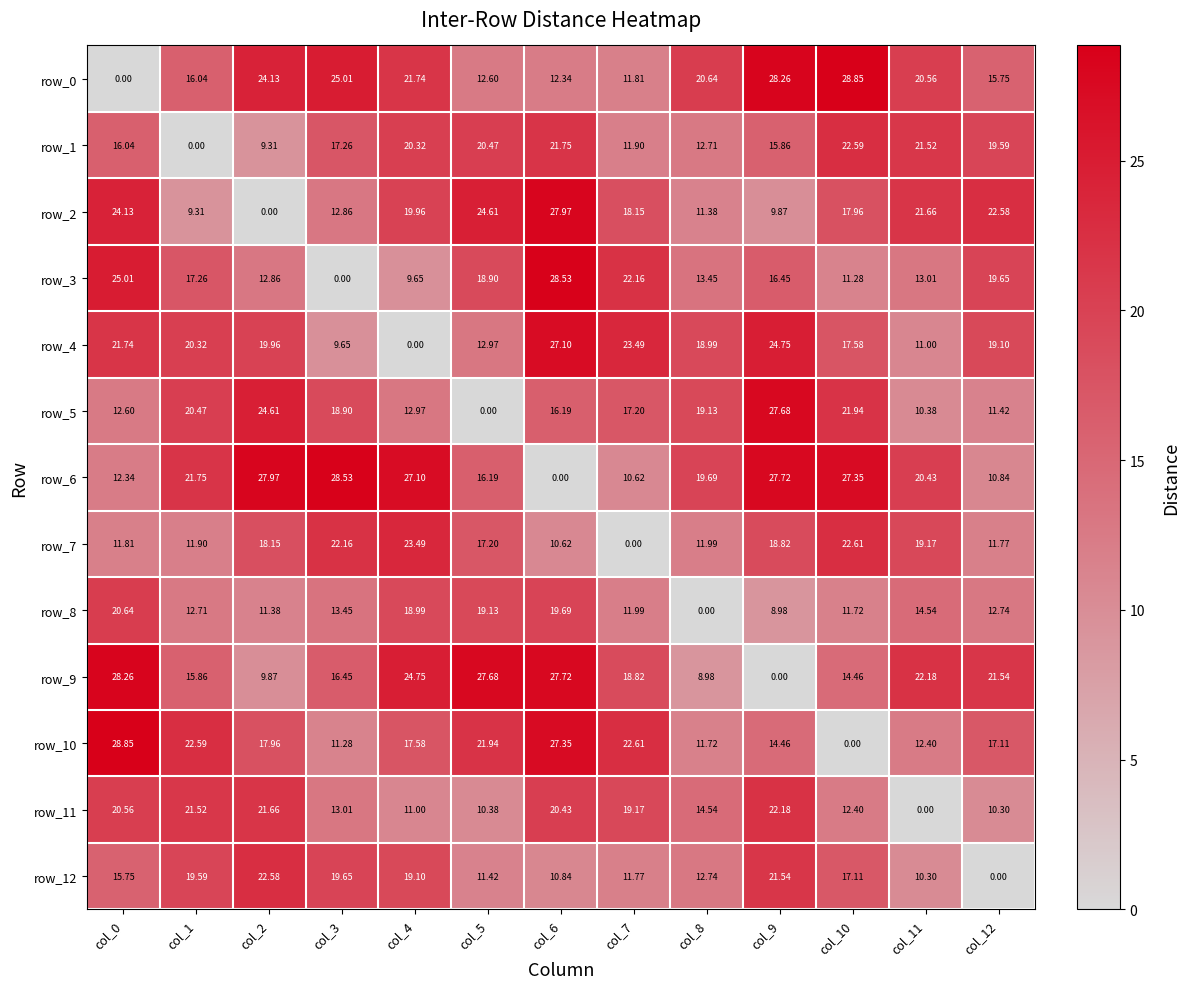

Is it true that row_11 equals 11.0 at col_4?

True